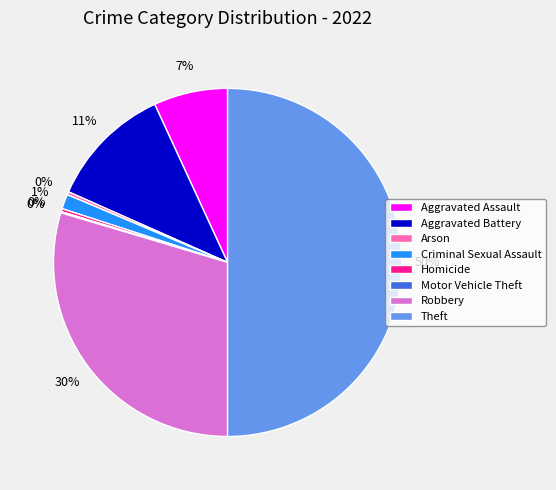

Does Criminal Sexual Assault represent more than half of the total?

No